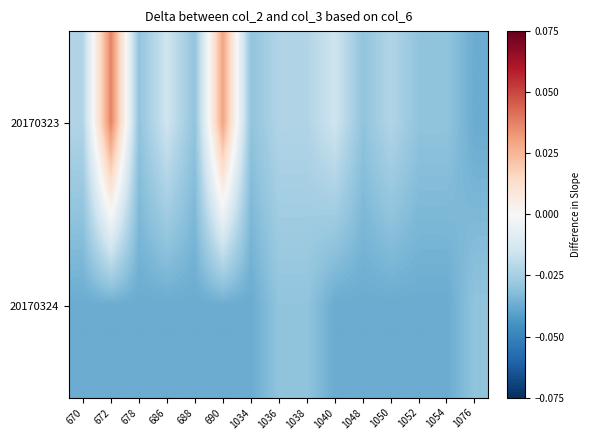

Rank the series by their maximum value, from lowest to highest.

20170324, 20170323